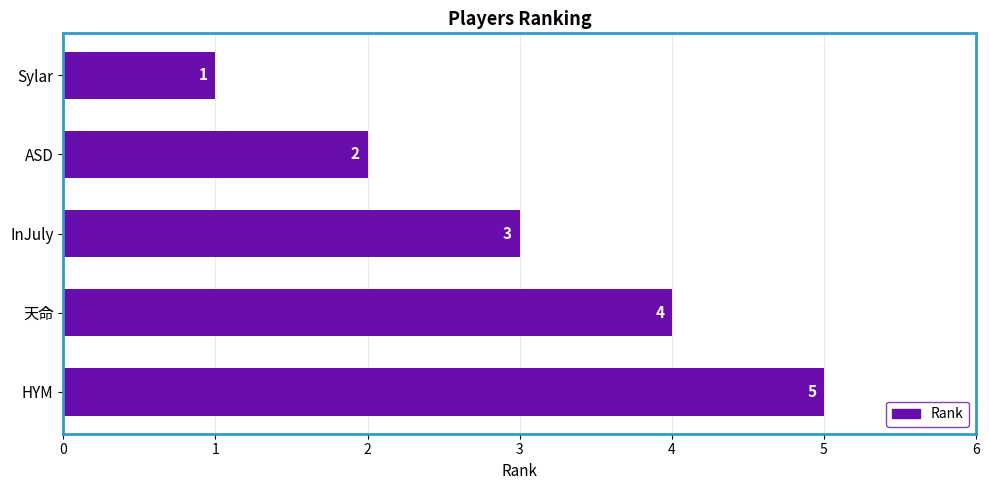

Read the value at InJuly.

3